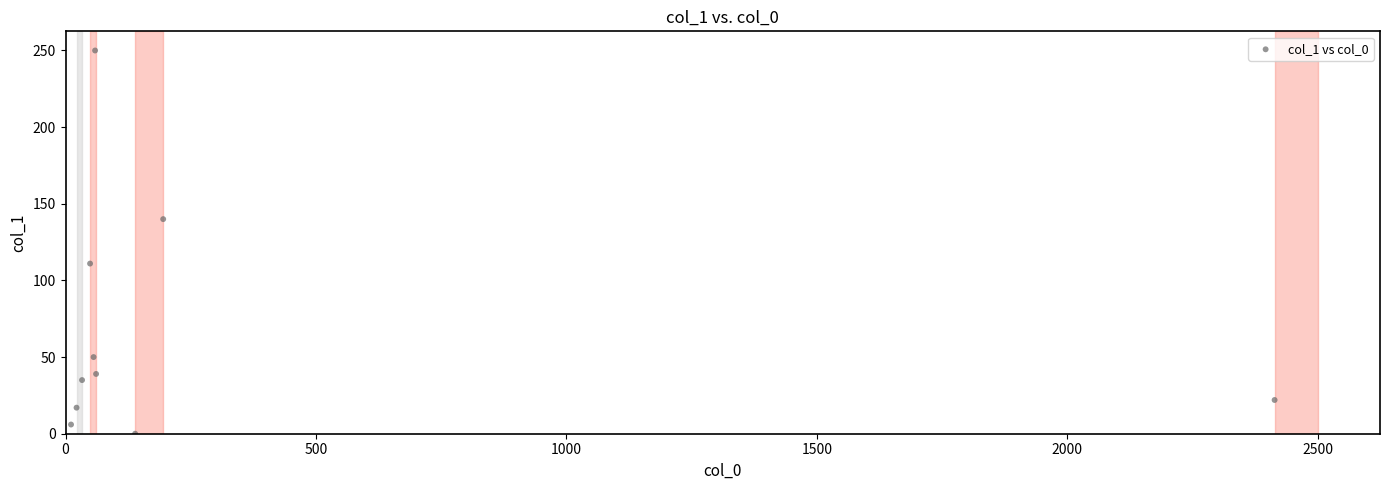

What is the average Y value?

67